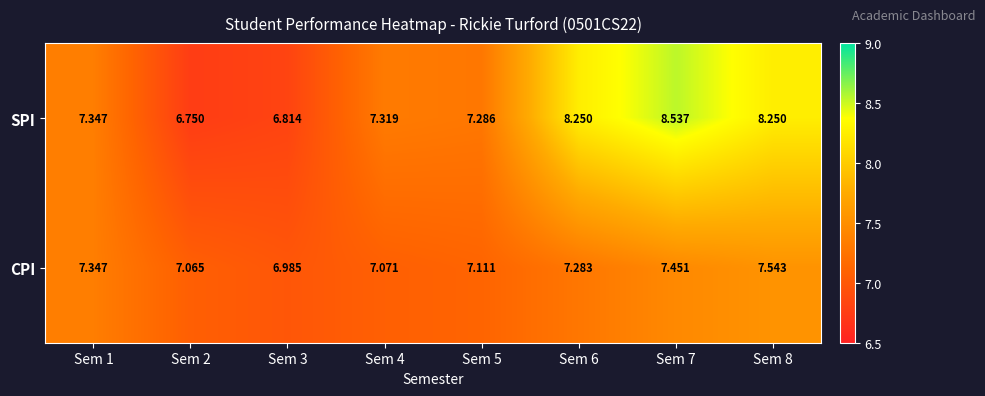

Between Sem 3 and Sem 7, which series saw the biggest shift?

SPI